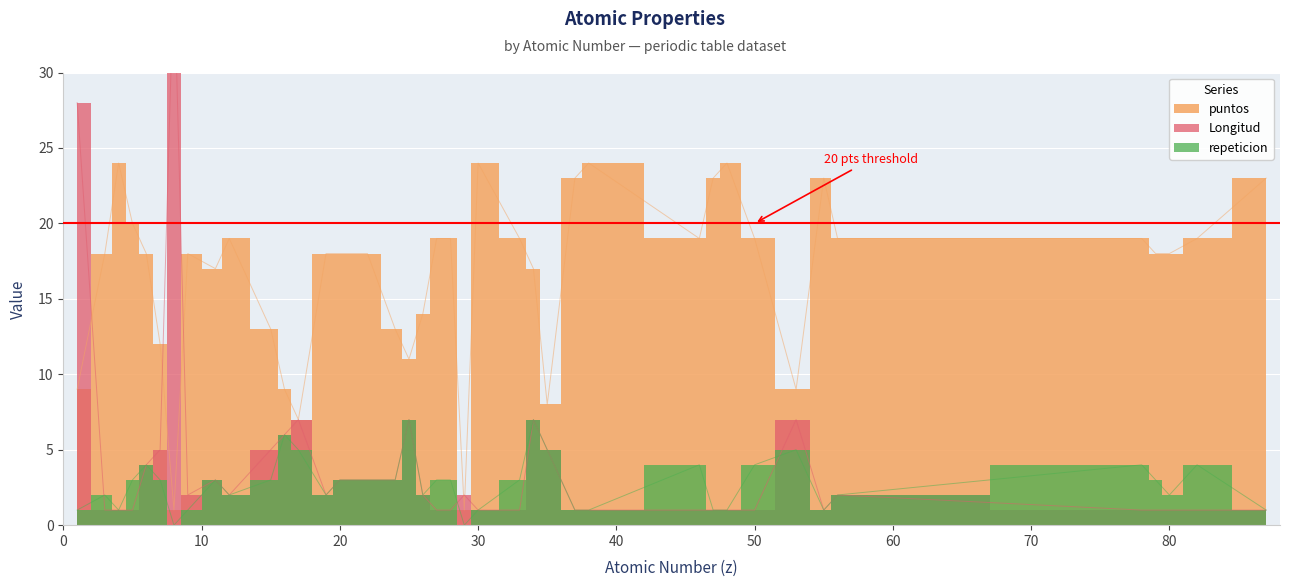

How many intersections are there between Longitud and repeticion?

3